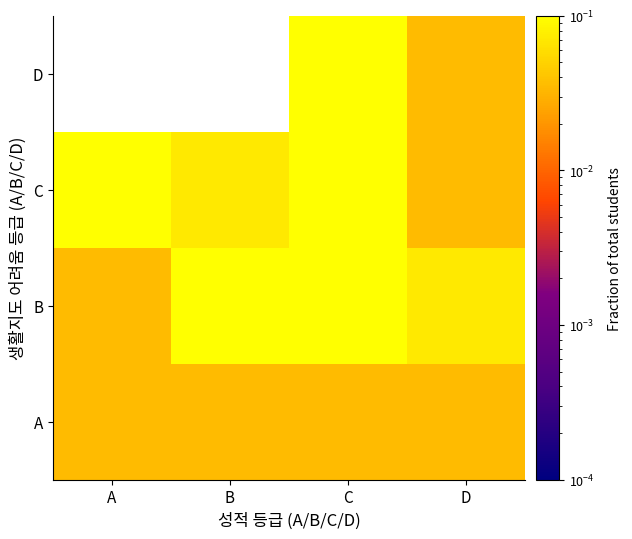

List the series in order of their peak value, highest first.

C, D, B, A